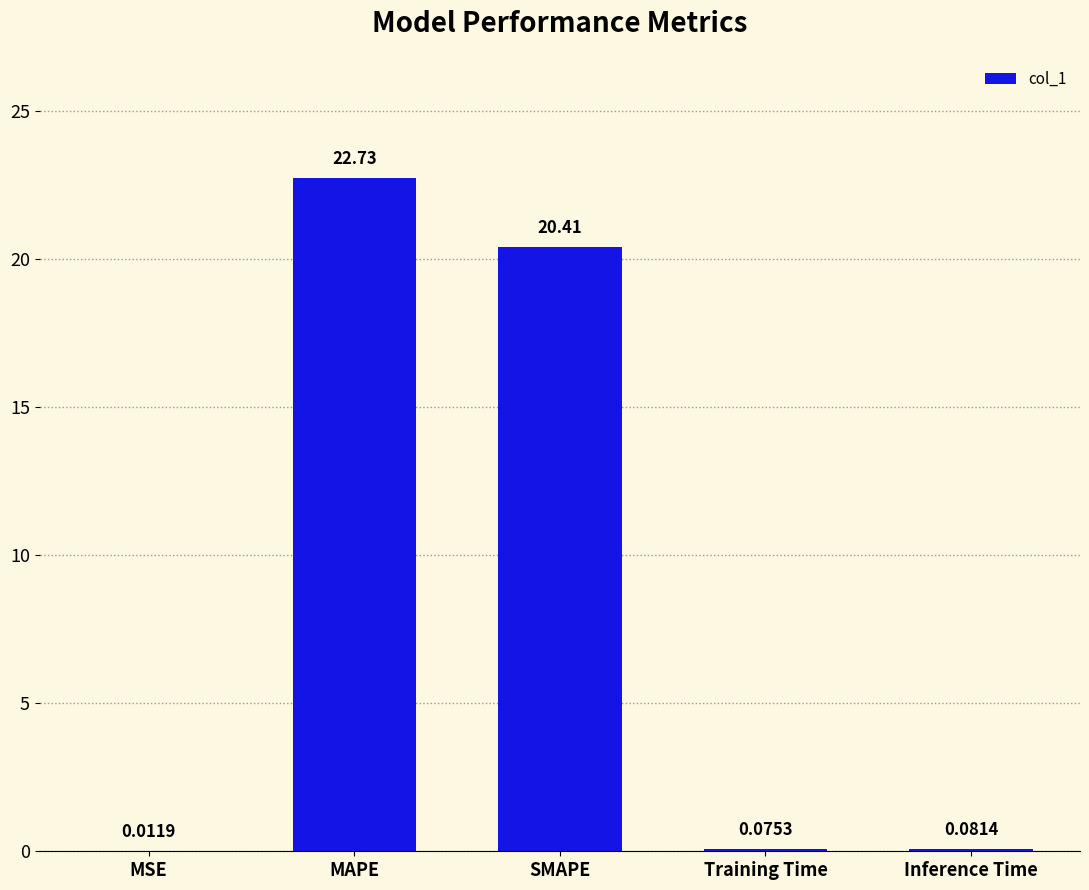

What is the greatest value displayed?

22.7